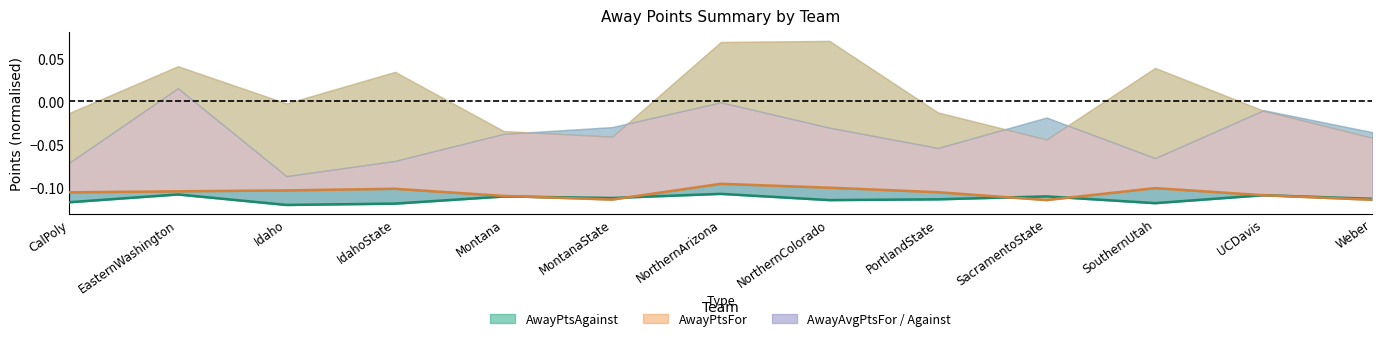

Where is AwayAvgPtsFor nearest to the value 0?

NorthernArizona